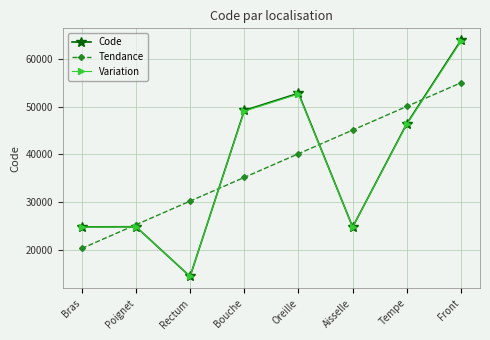

How many lines are shown in the chart?

3